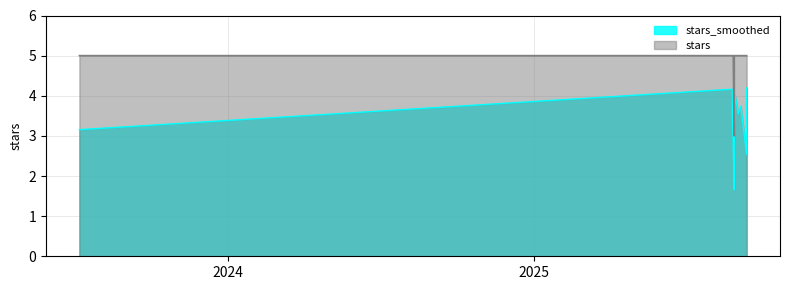

Is it true that the value at 2025-08-29 is 5?

True